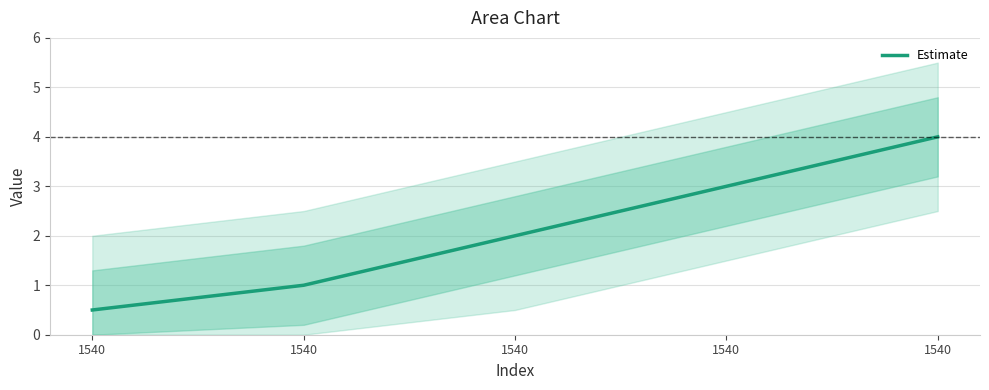

True or false: the data shows 0.3 at 1540.

False